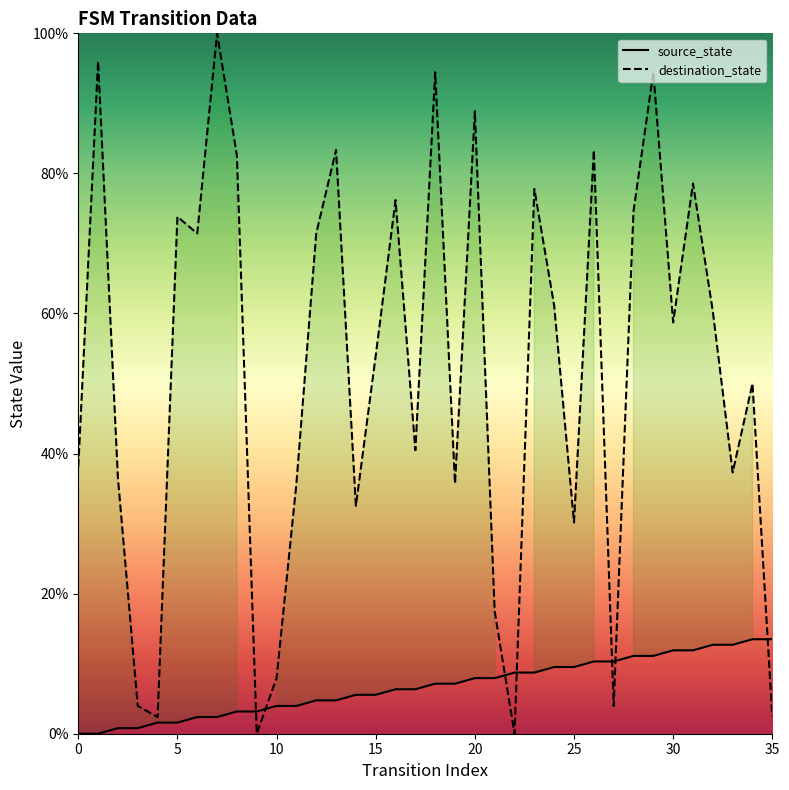

Rank the categories by source_state value from lowest to highest.

0, 1, 2, 3, 4, 5, 6, 7, 8, 9, 10, 11, 12, 13, 14, 15, 16, 17, 18, 19, 20, 21, 22, 23, 24, 25, 26, 27, 28, 29, 30, 31, 32, 33, 34, 35